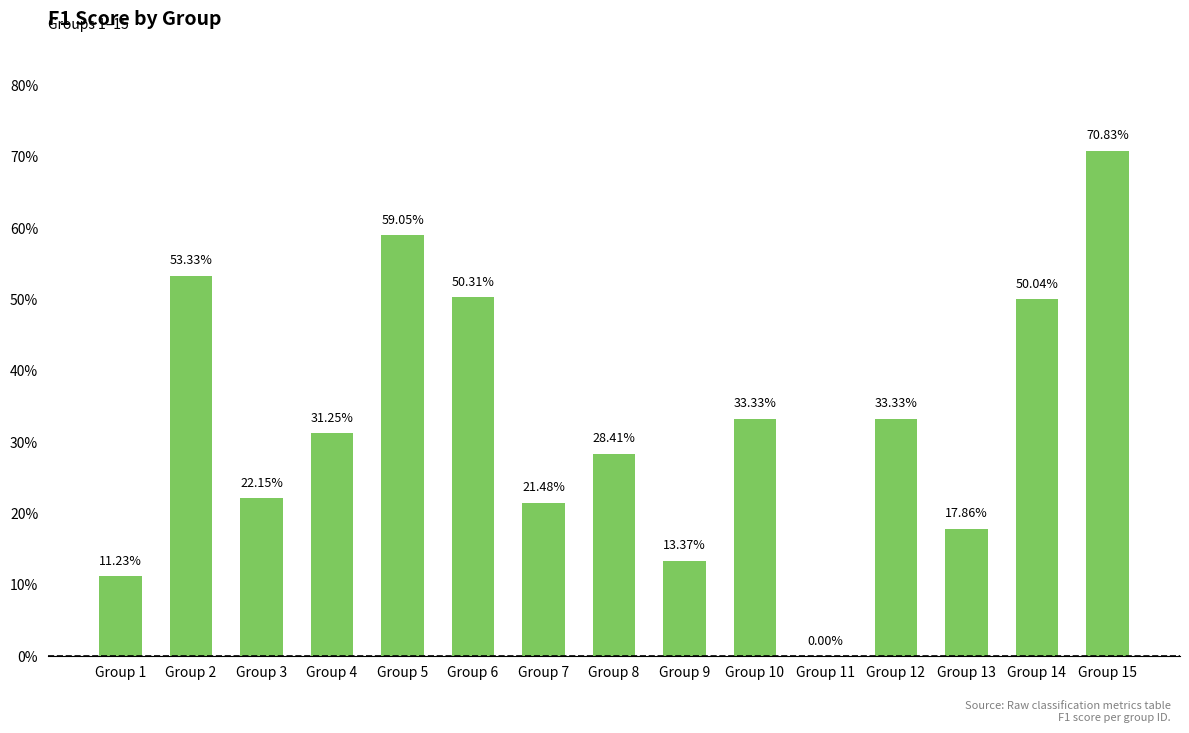

How many values exceed 0?

14